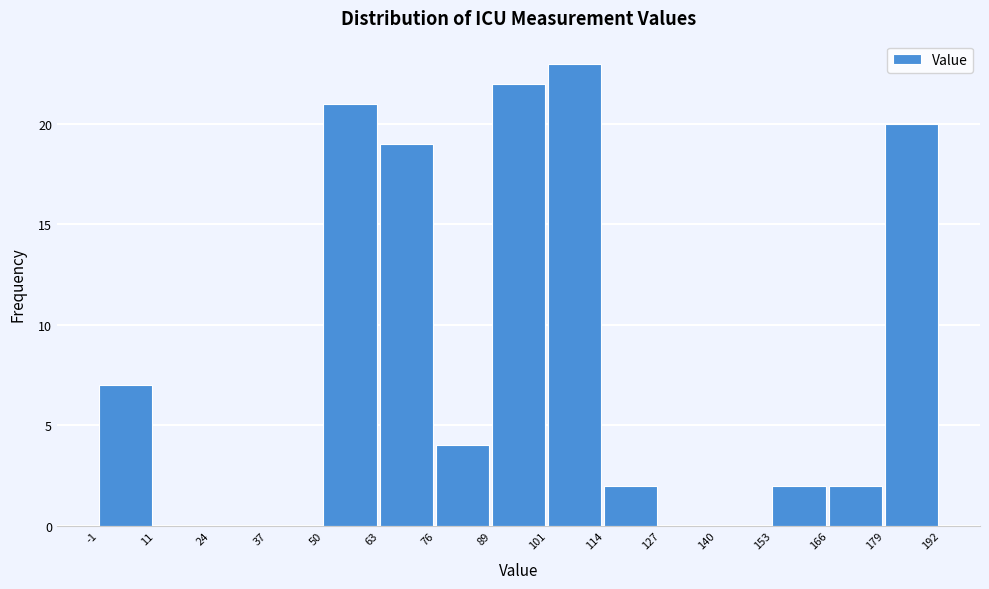

Over which range of the x-axis is the bar tallest?

101 to 114